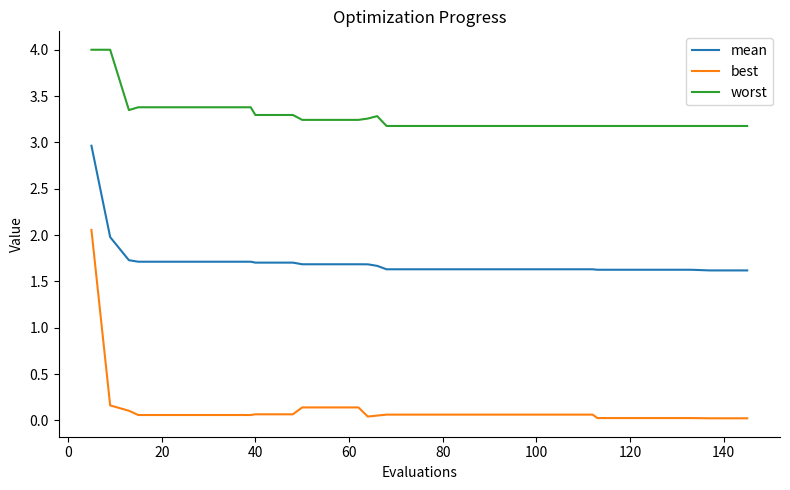

Which series has the widest spread of values?

best